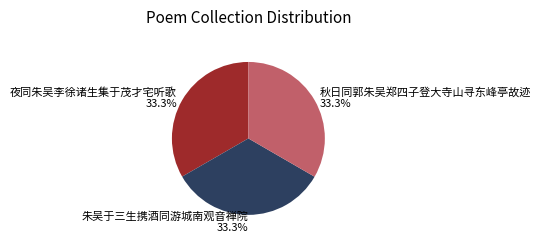

To the nearest percent, what is the average slice percentage?

33%